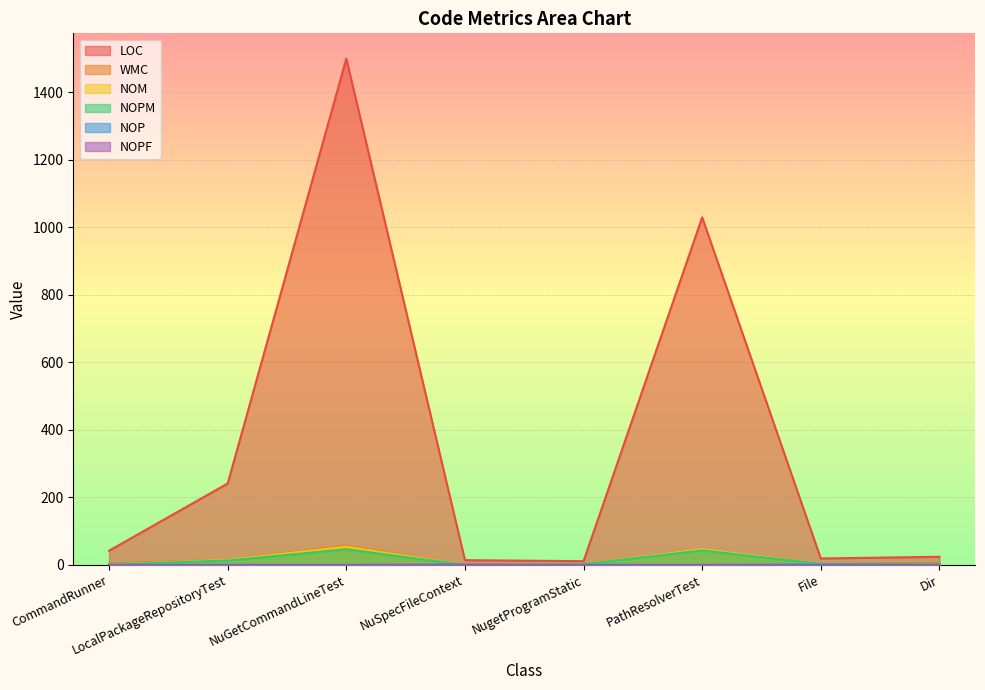

How many data points does each series have?

8